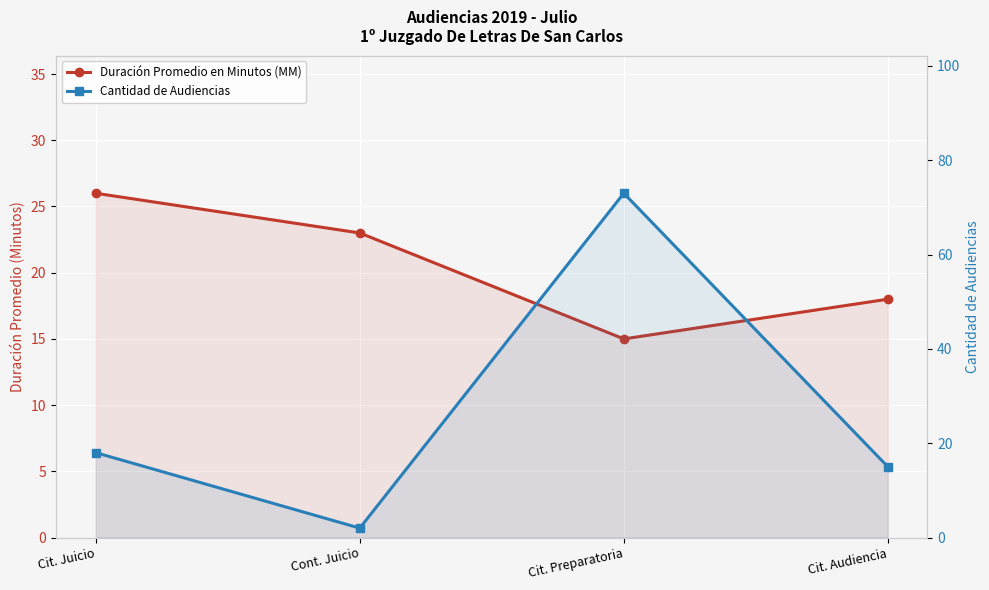

How many distinct data groups are displayed?

2